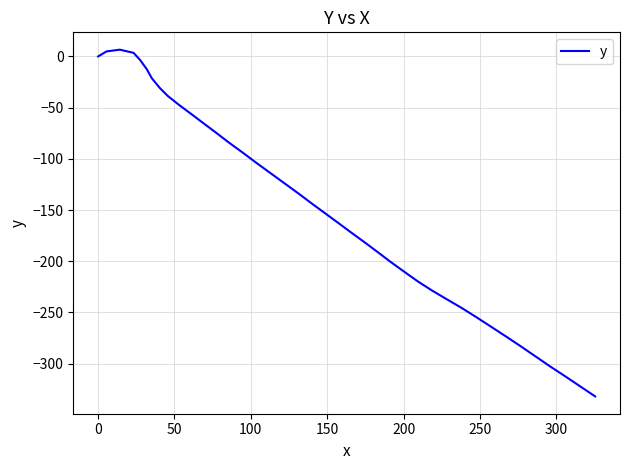

What is the minimum value shown in the chart?

-332.0